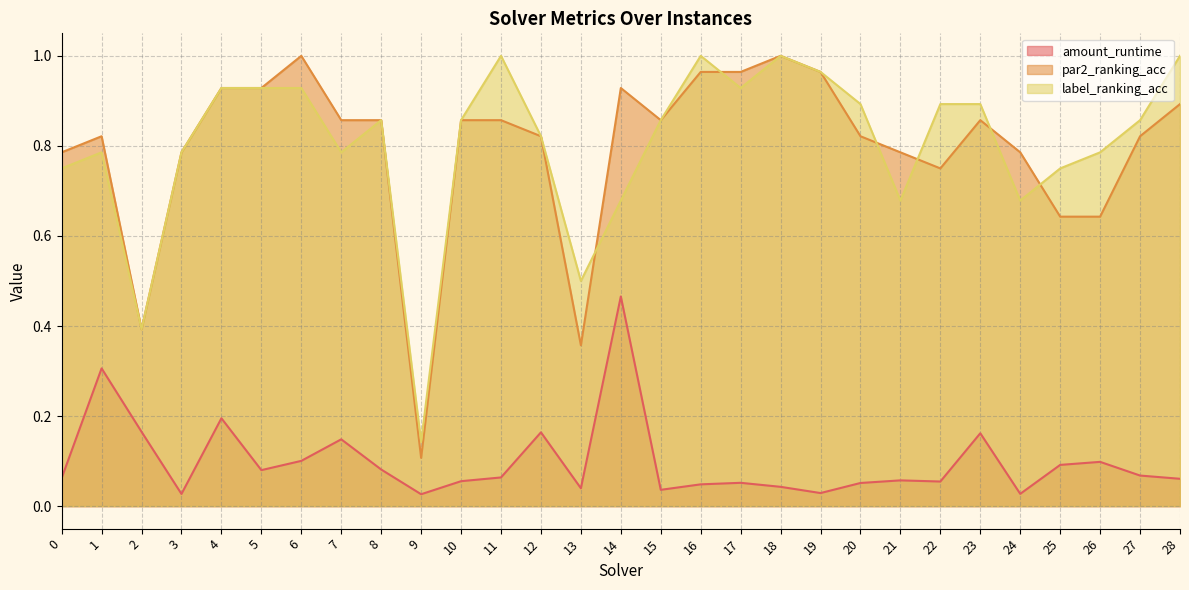

Does the chart have visible grid lines?

Yes